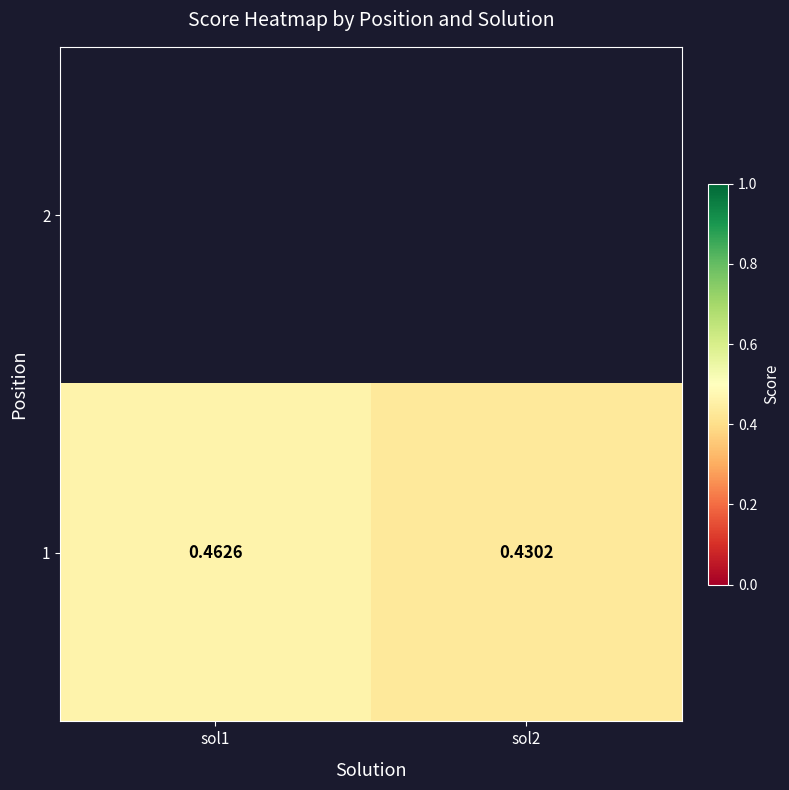

What is the sum of all values?

0.9